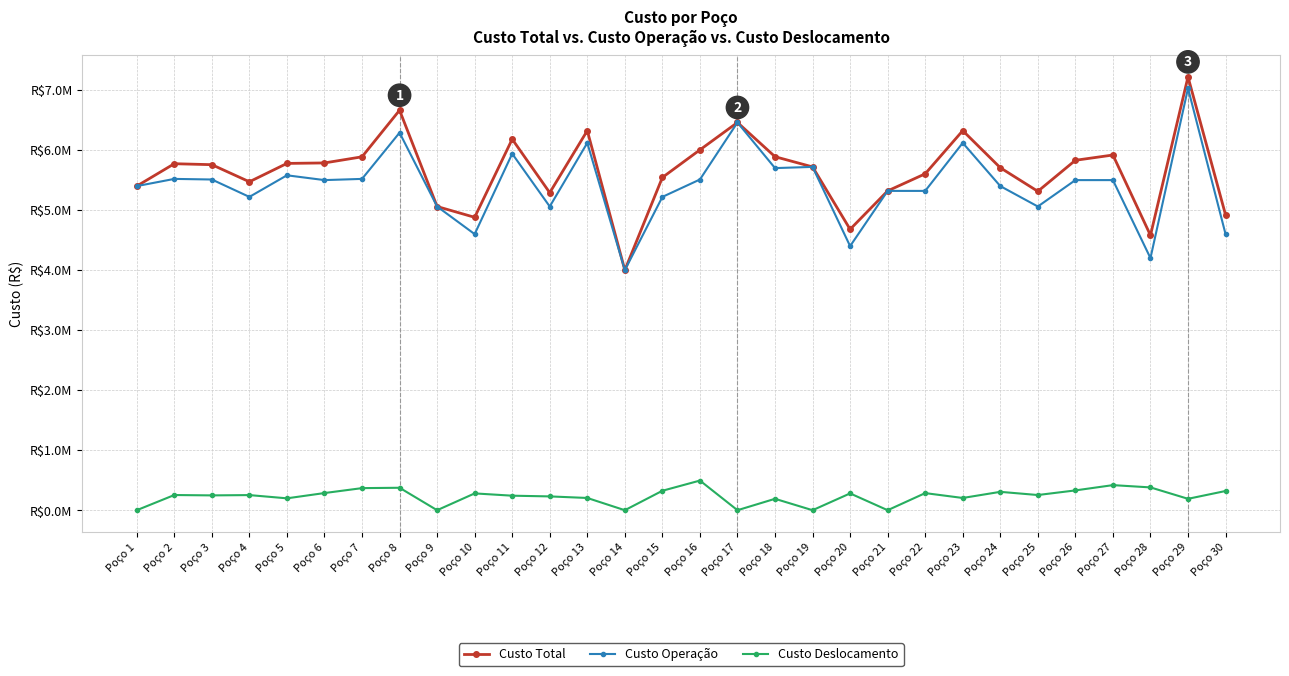

In Custo Operação, how many points are lower than both neighbors (excluding endpoints)?

9